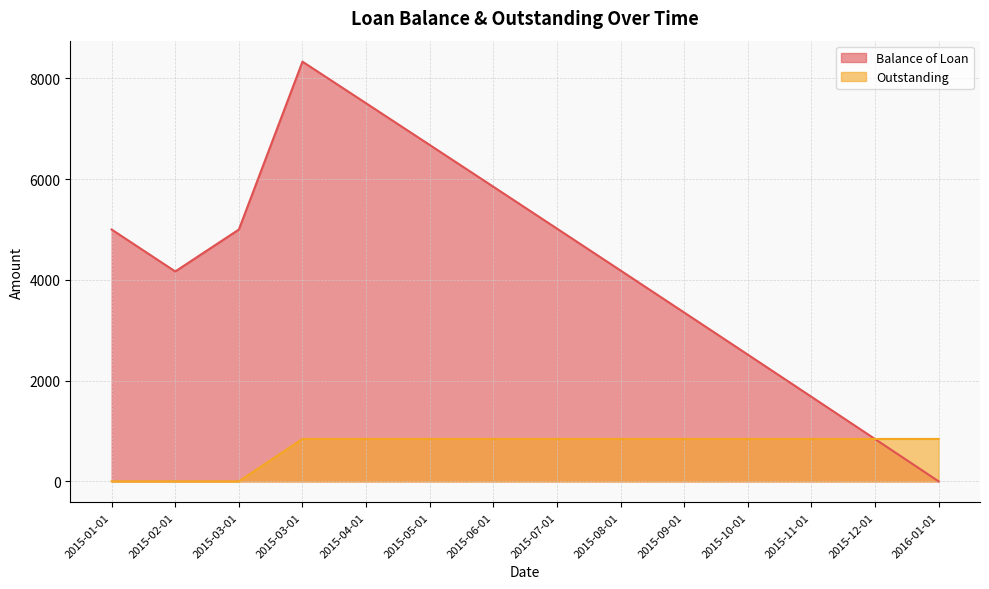

What is the difference between the Balance of Loan values at 2015-03-01 and 2016-01-01?

8332.8